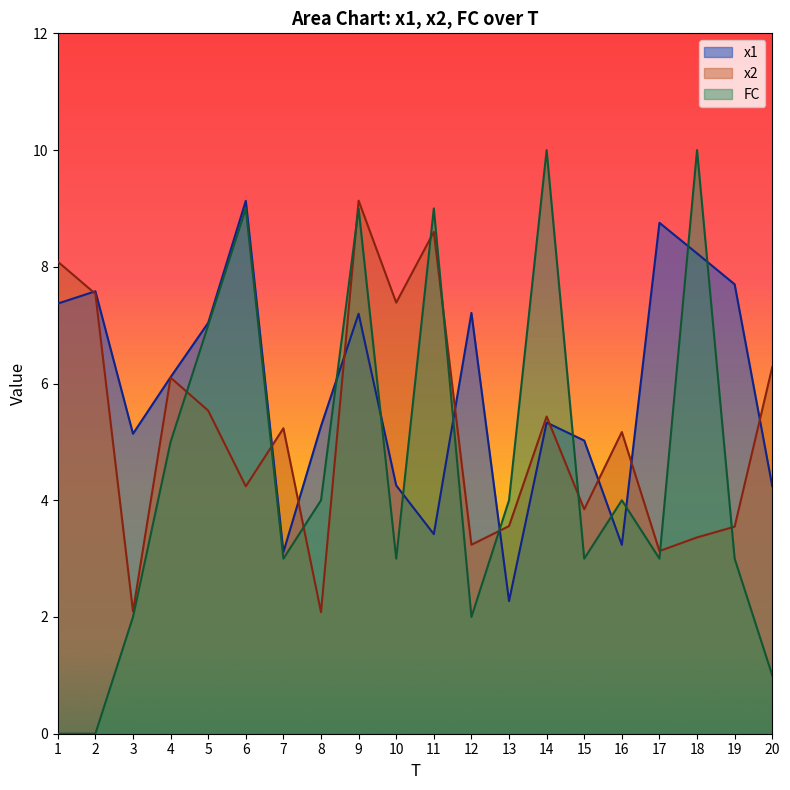

How many values in the x1 series are below 6?

10